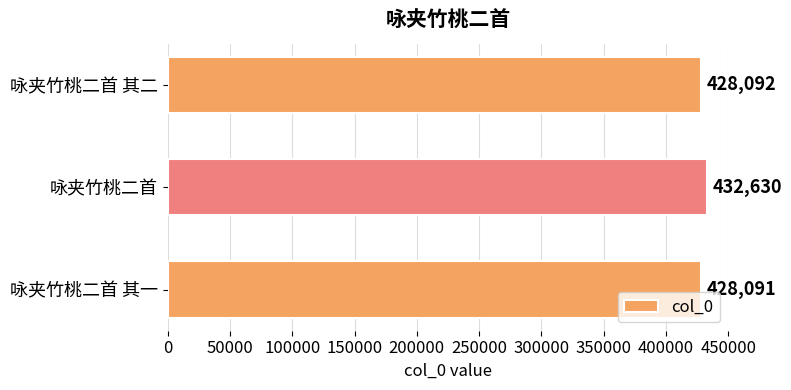

What is the minimum value shown in the chart?

428091